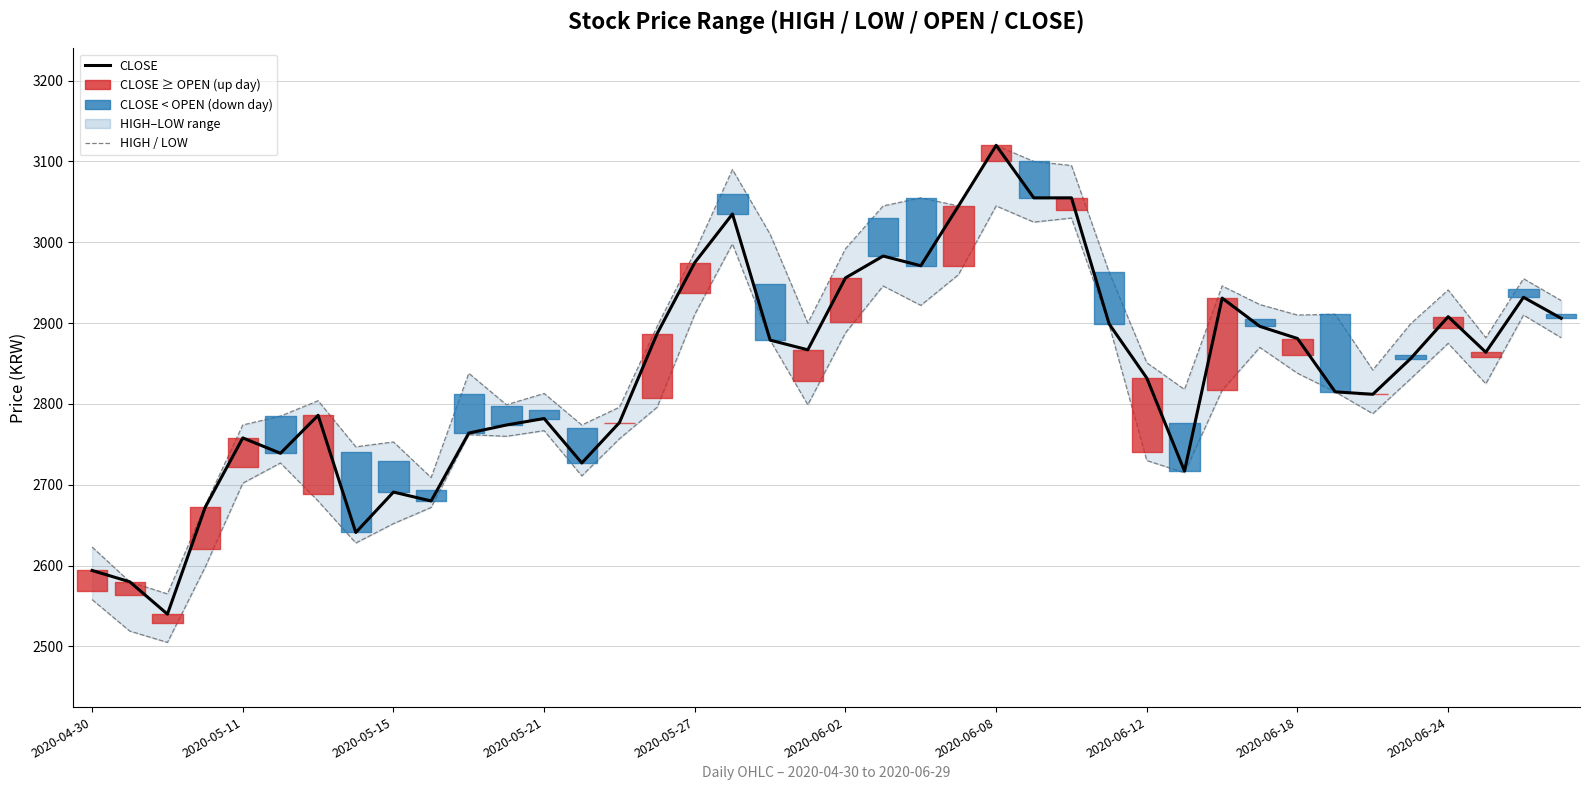

How many lines are shown in the chart?

3